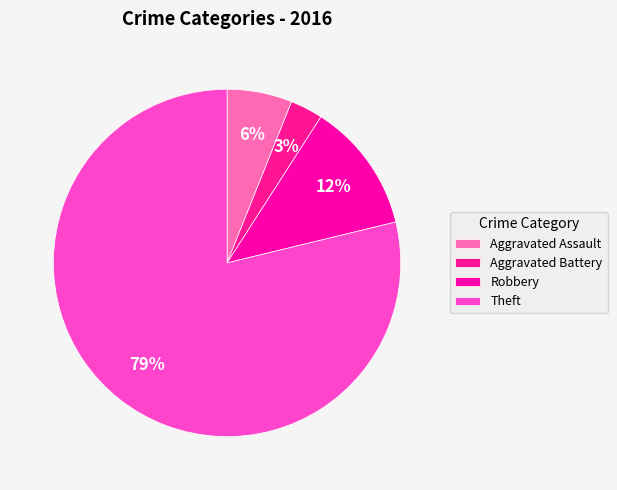

Combined, do Aggravated Battery and Robbery account for over 50%?

No